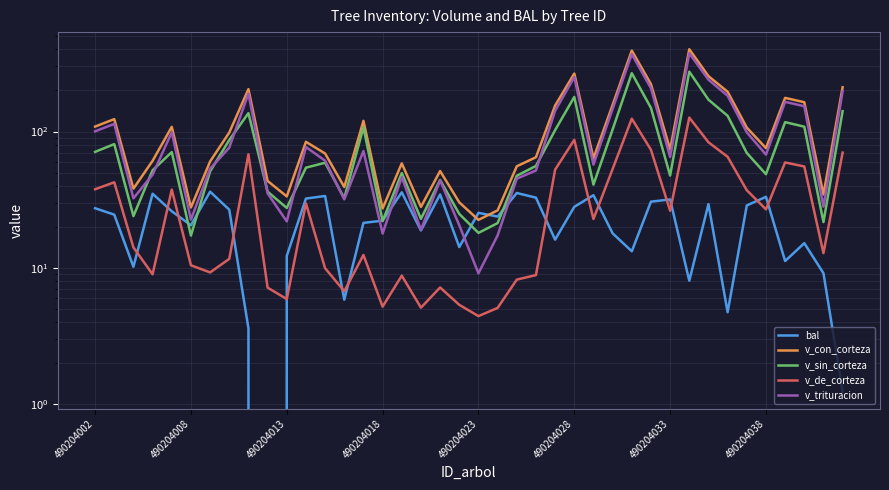

At which label does v_trituracion reach its peak?

31